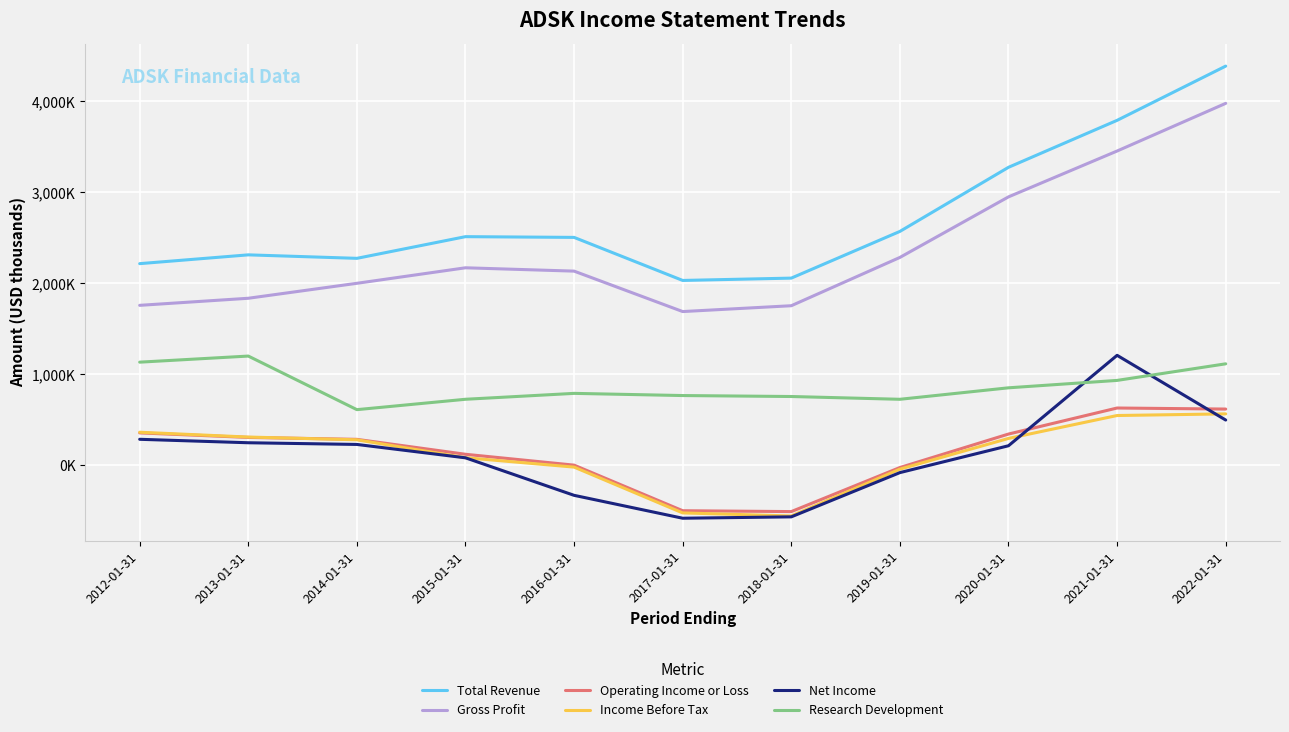

What are all the series names shown in the legend?

Total Revenue, Gross Profit, Operating Income or Loss, Income Before Tax, Net Income, Research Development